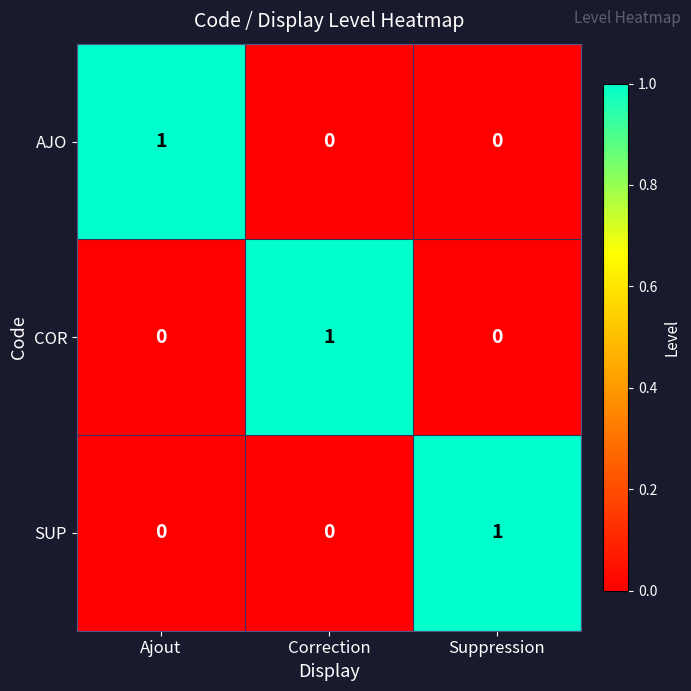

Reading left to right, extract all data points from this chart.

AJO: Ajout=1	Correction=0	Suppression=0
COR: Ajout=0	Correction=1	Suppression=0
SUP: Ajout=0	Correction=0	Suppression=1